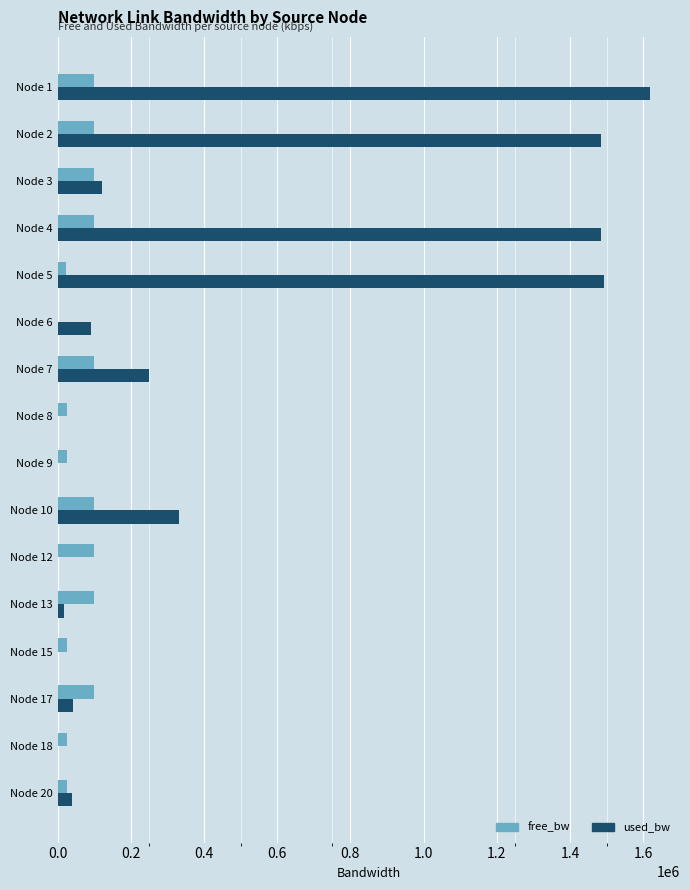

How many distinct data groups are displayed?

2